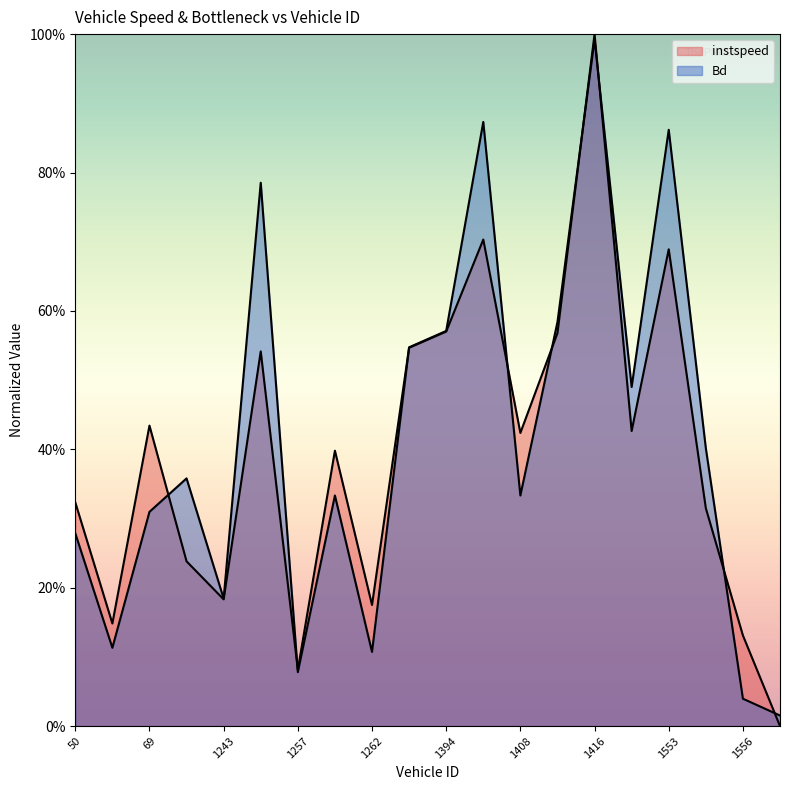

What is the value of the Bd point at the 15th from the left?

1.0